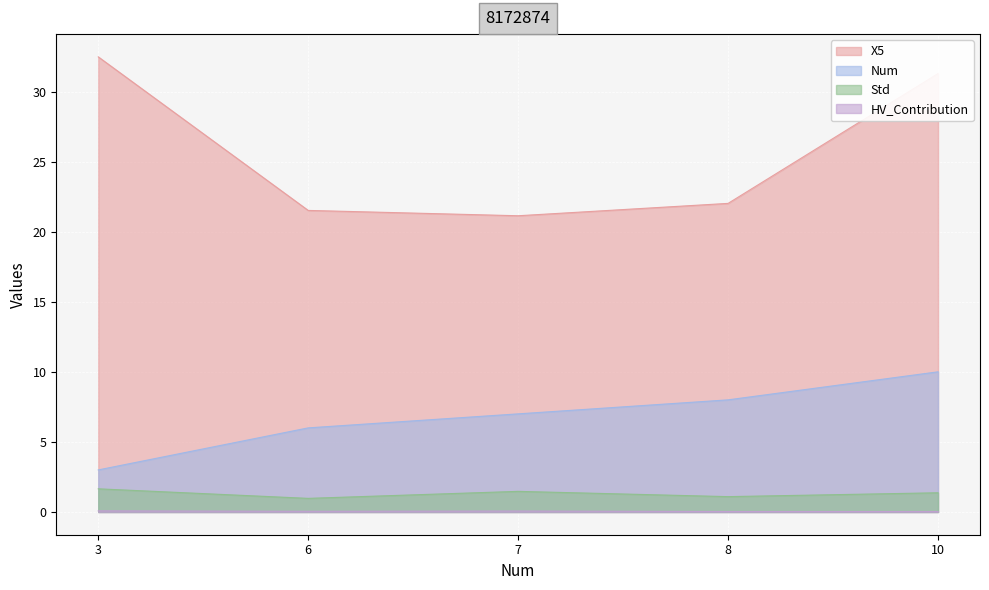

Read the X5 value at 8.

22.0